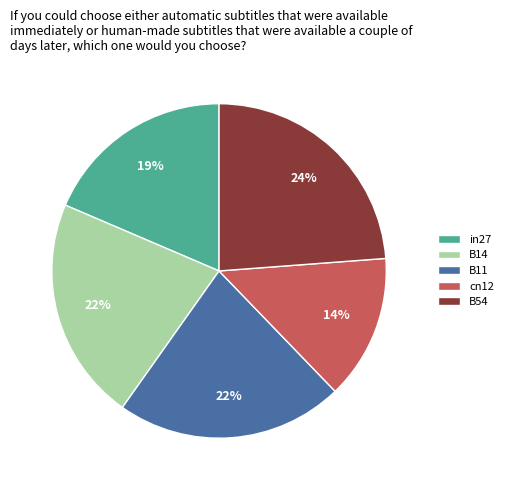

Is cn12 the majority of the pie?

No